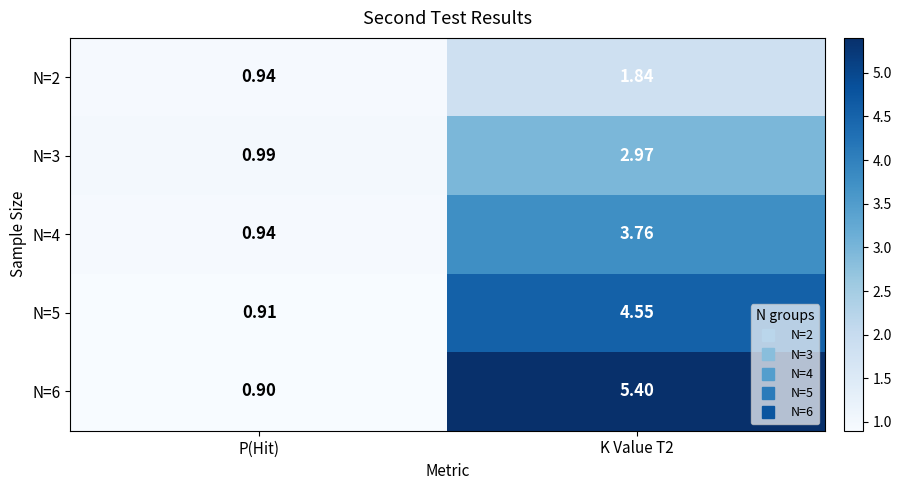

At which label is N=4 closest to 2?

P(Hit)